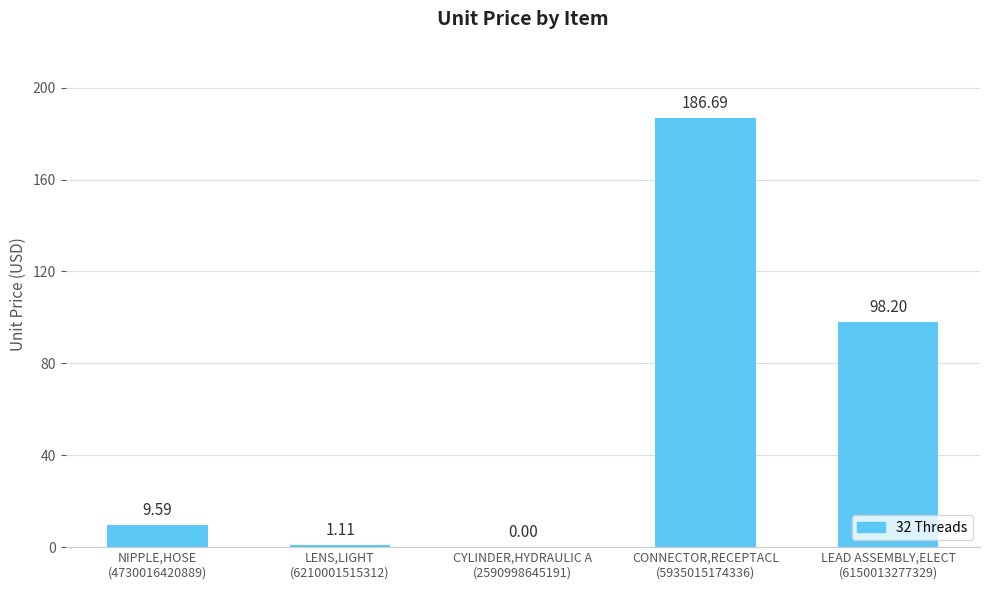

What is the sum of all values?

295.6